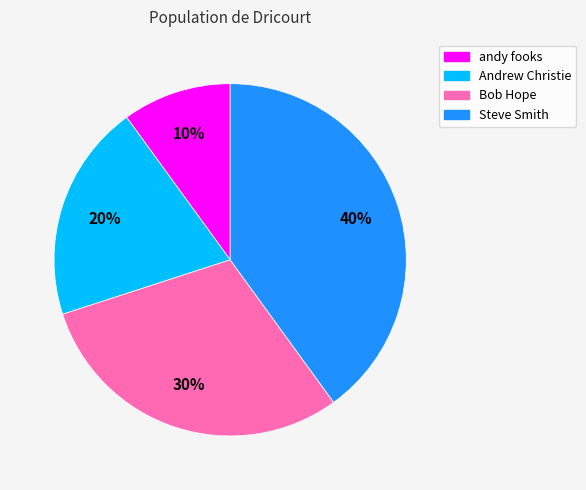

To the nearest percent, what percentage of the pie is Steve Smith?

40%